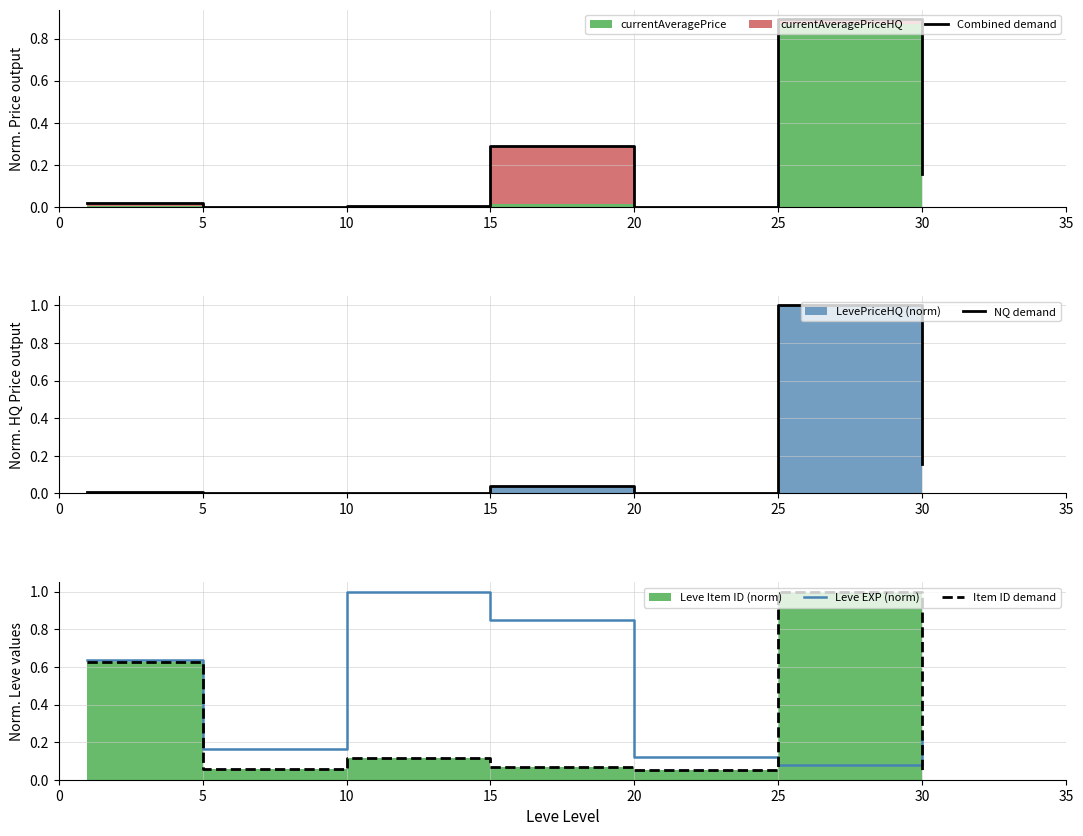

True or false: Leve EXP (norm) has more than 2 points higher than both neighbors.

False